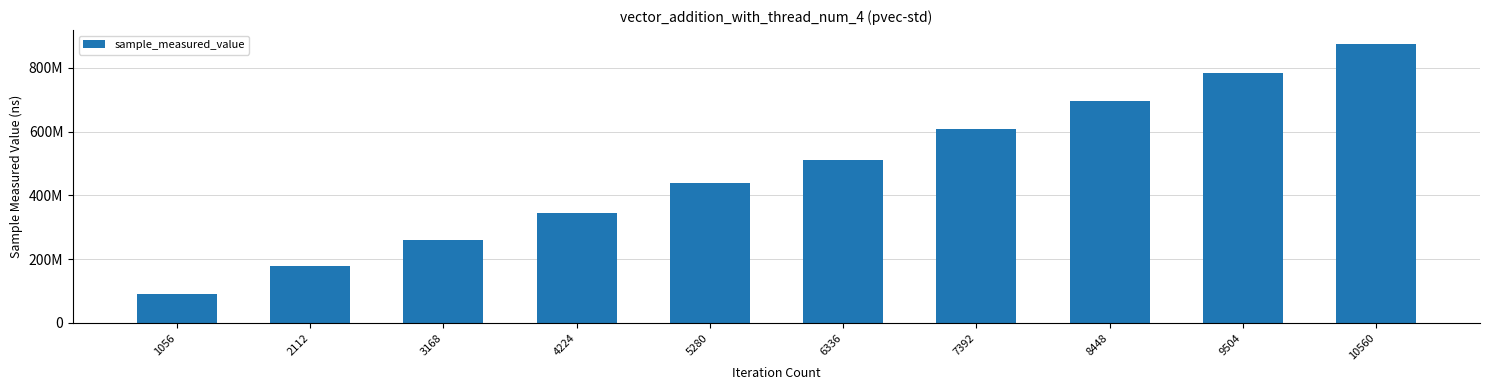

Which label corresponds to the smallest value in the chart?

1056